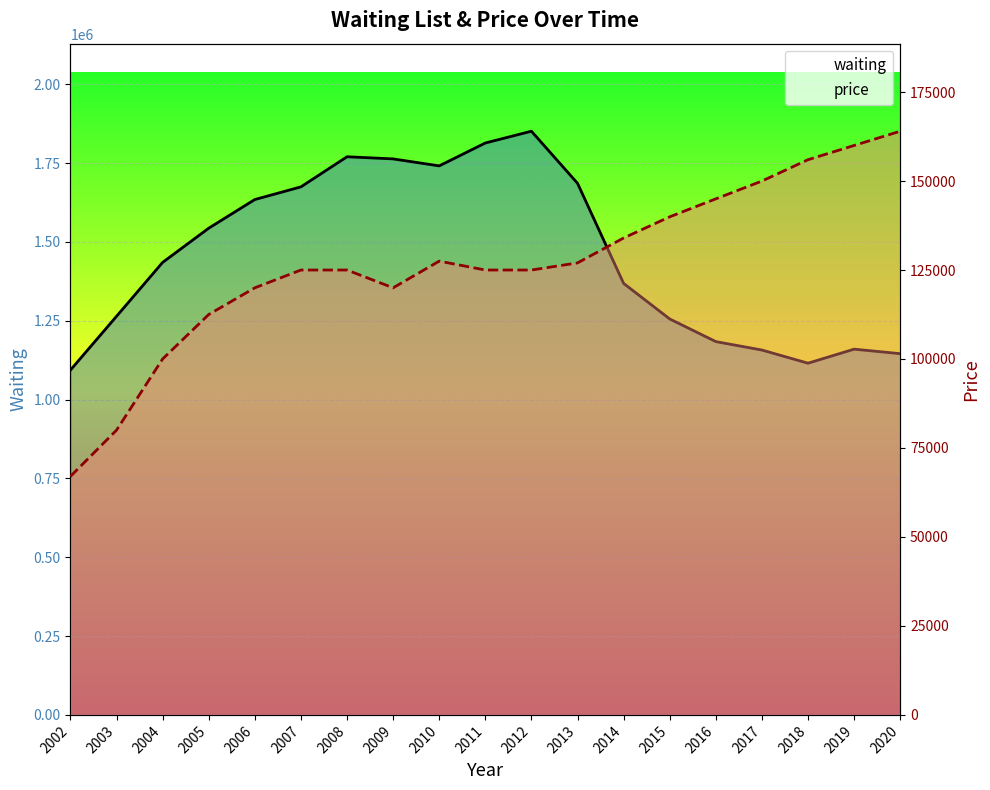

Read the price value at 2018.

156000